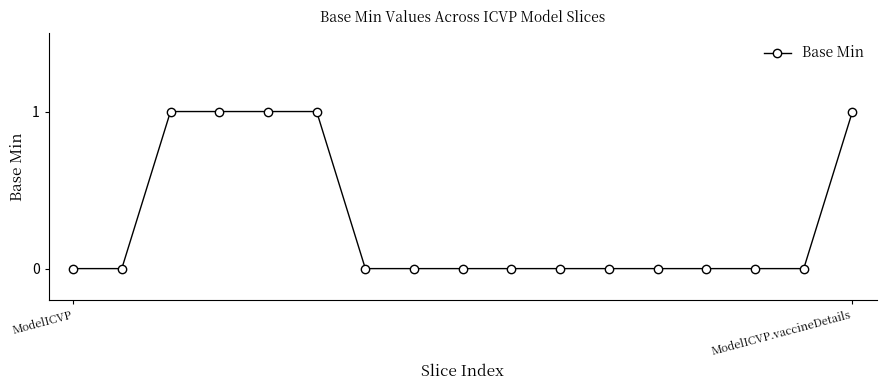

Does the chart have visible grid lines?

No